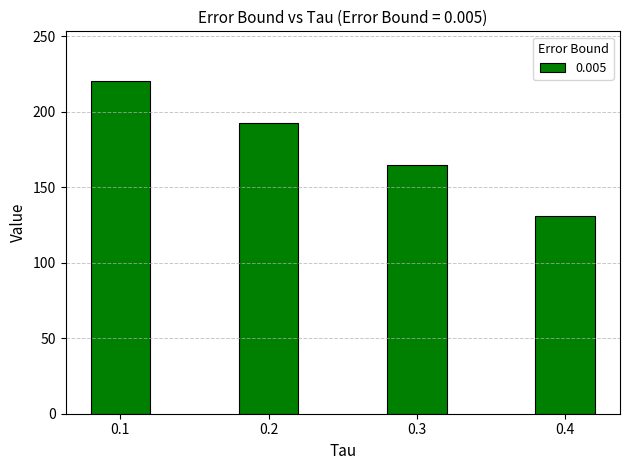

The chart shows a value of 165.1 at 0.3. True or false?

True